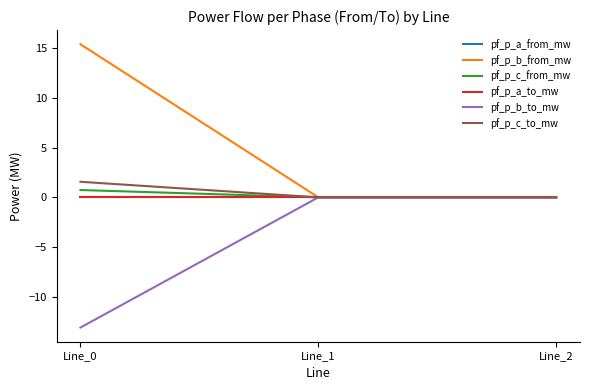

The value of pf_p_b_from_mw at Line_2 is 0.0. True or false?

True